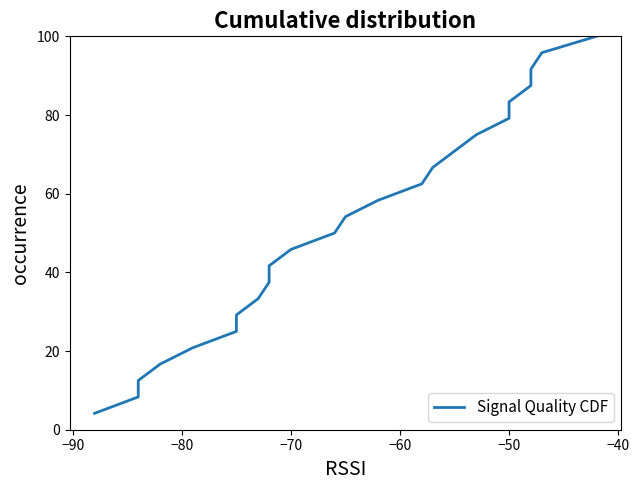

How many lines are shown in the chart?

1